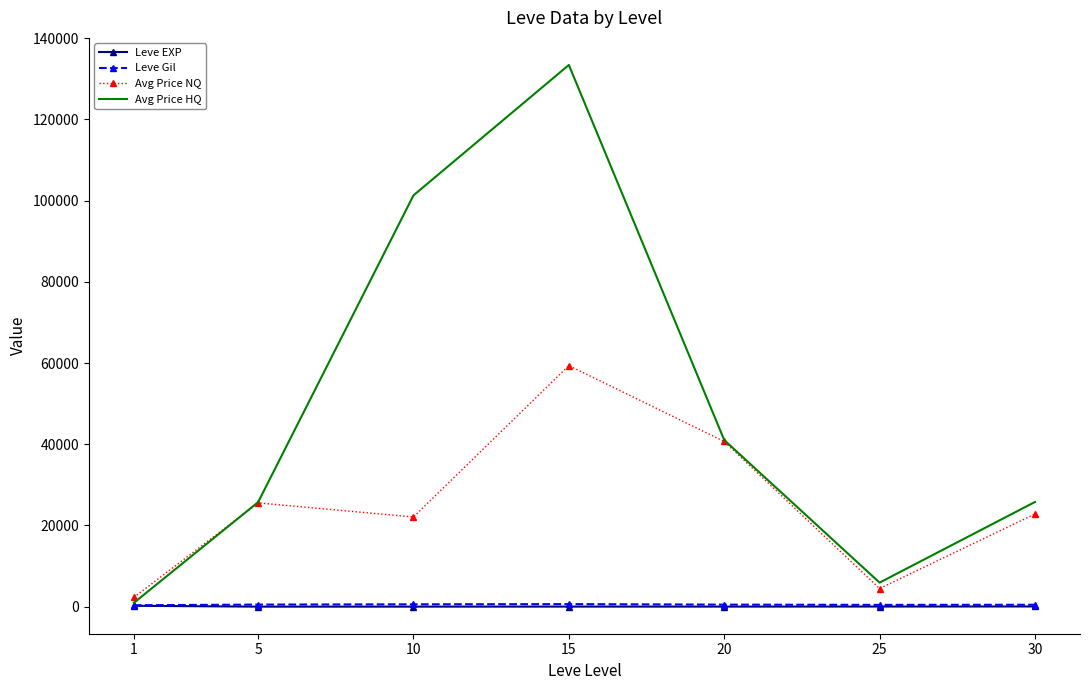

What are all the series names shown in the legend?

Leve EXP, Leve Gil, Avg Price NQ, Avg Price HQ